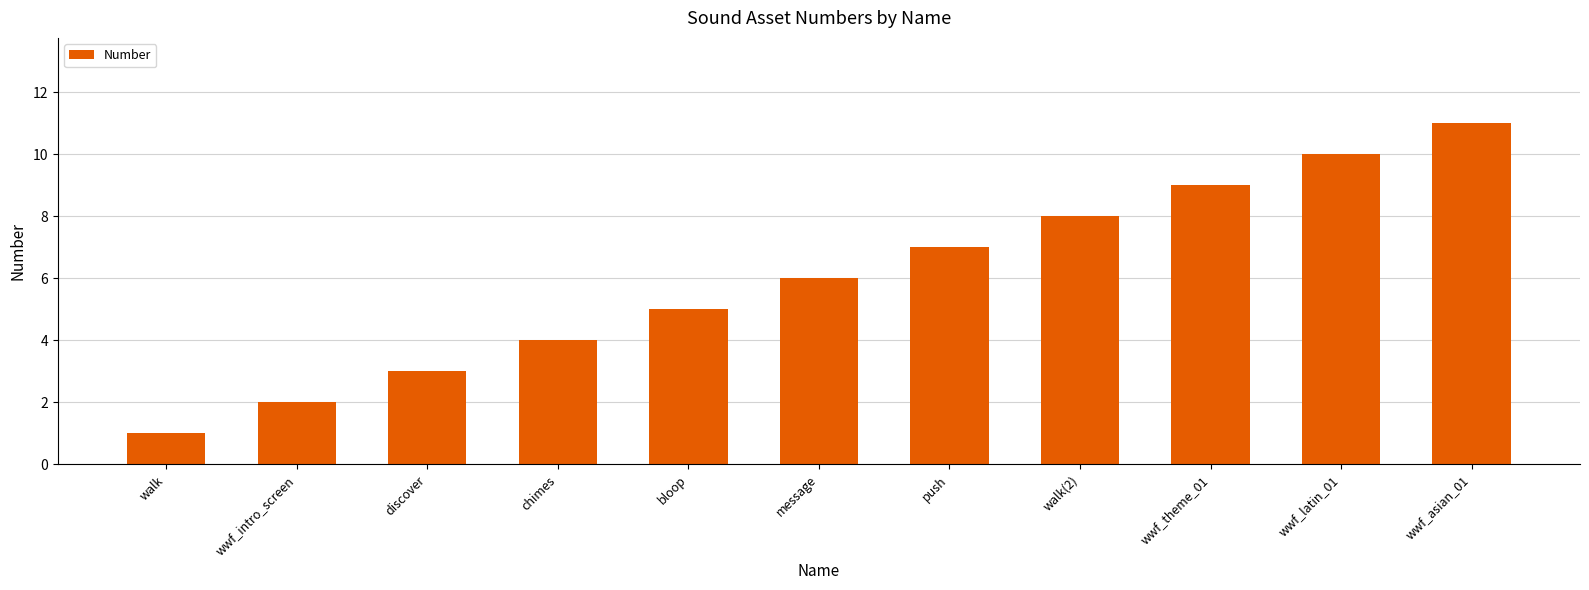

Rank the categories by value from lowest to highest.

walk, wwf_intro_screen, discover, chimes, bloop, message, push, walk(2), wwf_theme_01, wwf_latin_01, wwf_asian_01